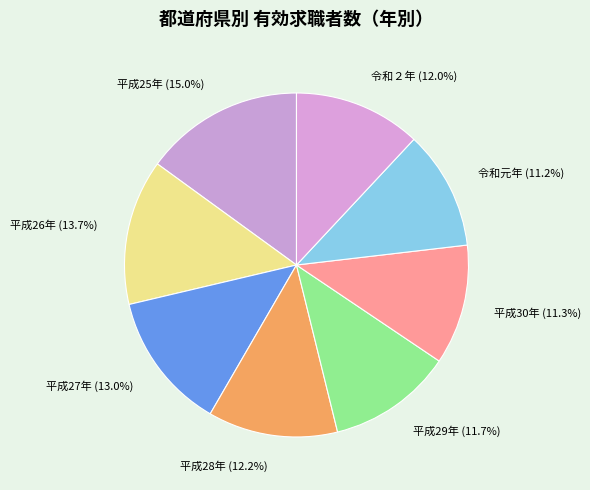

Combined, what portion of the pie is 平成25年 and 平成29年?

26.7%